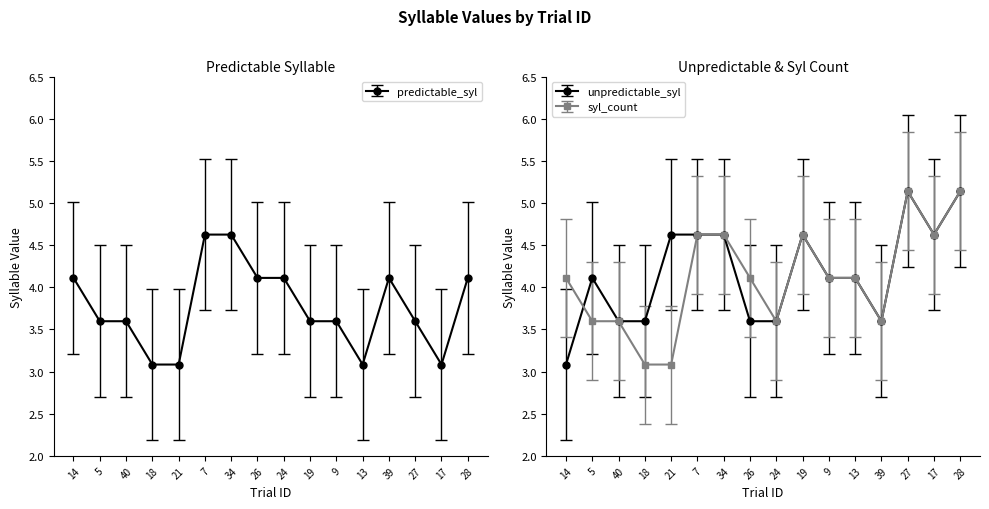

After their last crossing, which series has the higher values: unpredictable_syl or syl_count?

unpredictable_syl